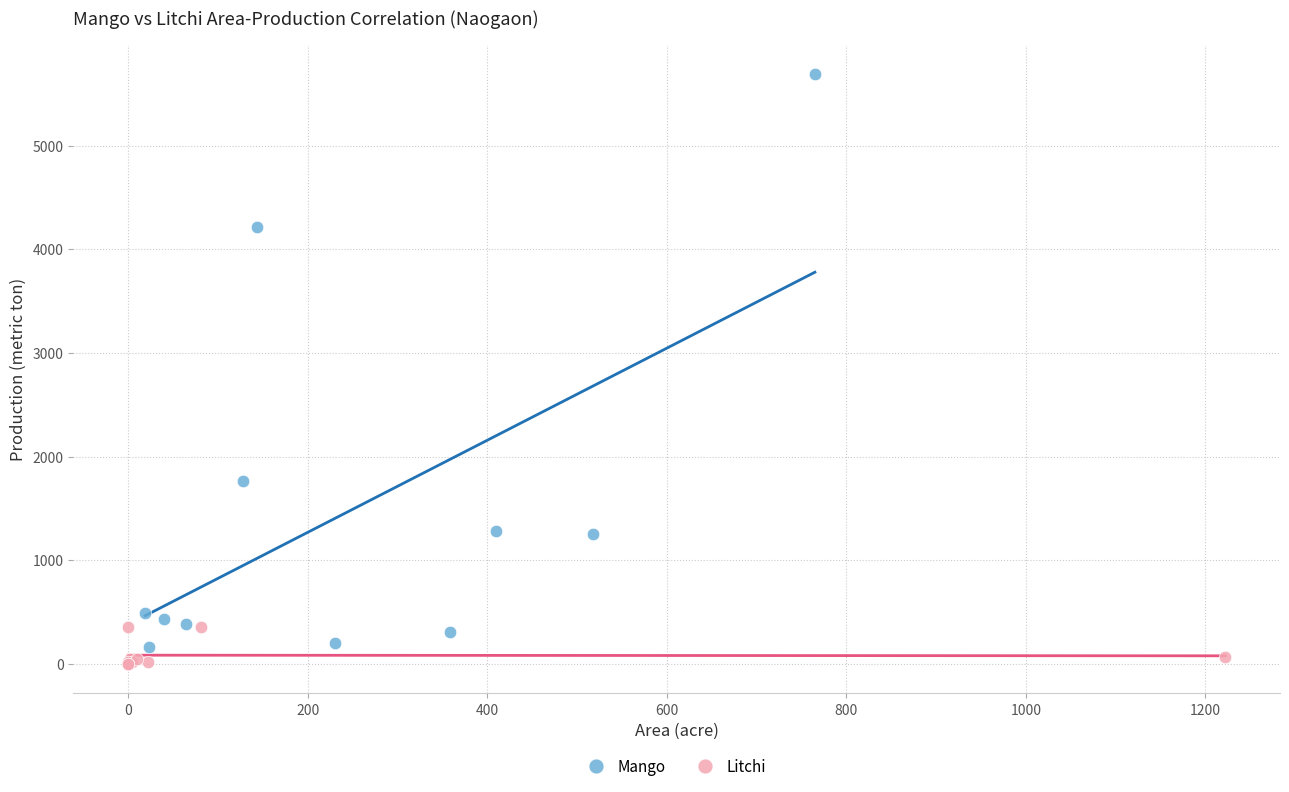

What are all the series names shown in the legend?

Mango, Litchi